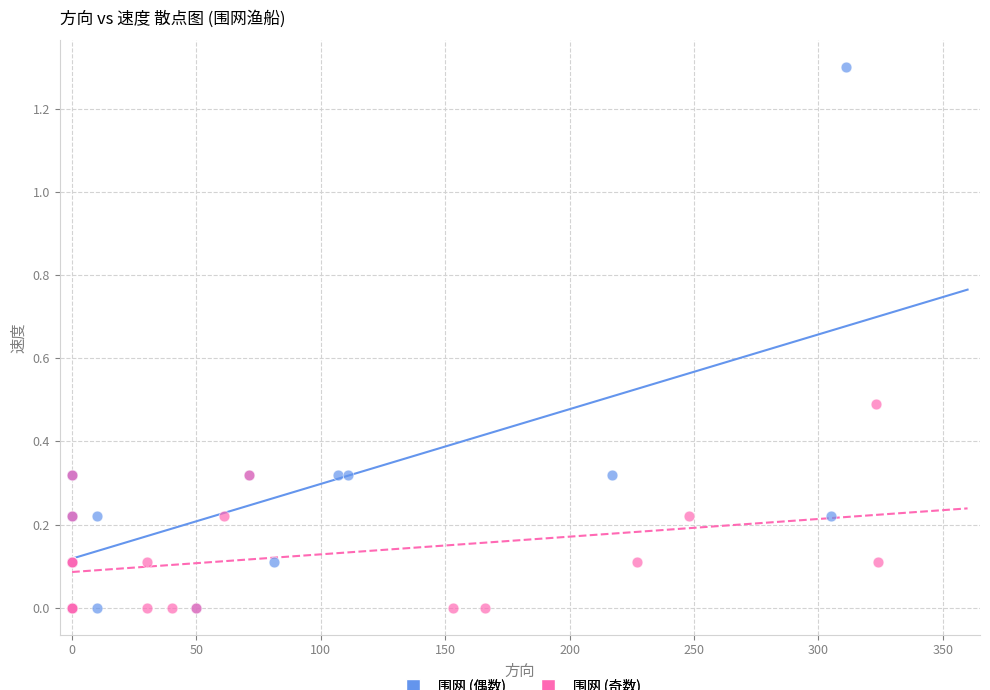

Which series has the widest spread of Y values?

围网 (偶数)